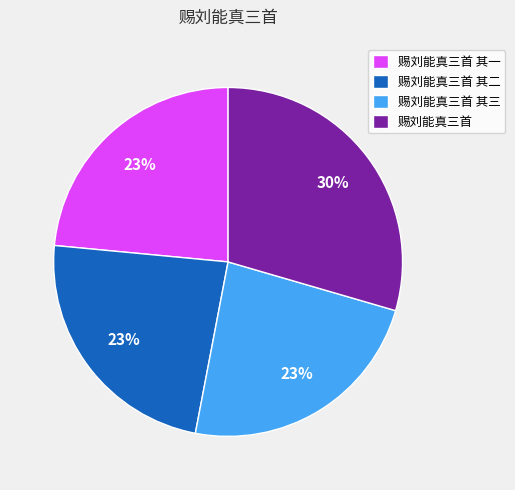

The 赐刘能真三首 其二 slice represents 23% of the pie. True or false?

True